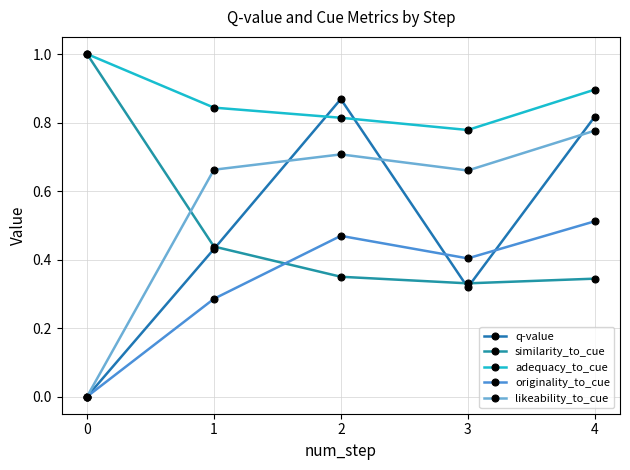

How many lines are shown in the chart?

5